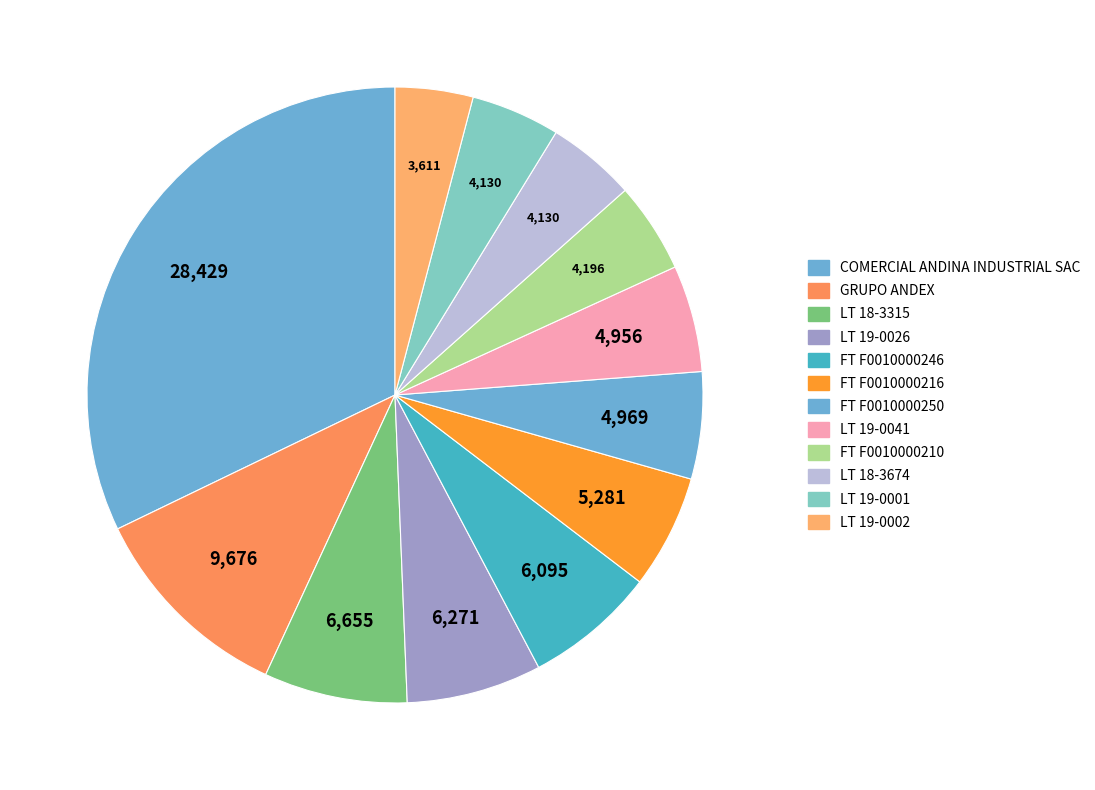

Rank the categories by value from lowest to highest.

LT 19-0002, LT 18-3674, LT 19-0001, FT F0010000210, LT 19-0041, FT F0010000250, FT F0010000216, FT F0010000246, LT 19-0026, LT 18-3315, GRUPO ANDEX, COMERCIAL ANDINA INDUSTRIAL SAC